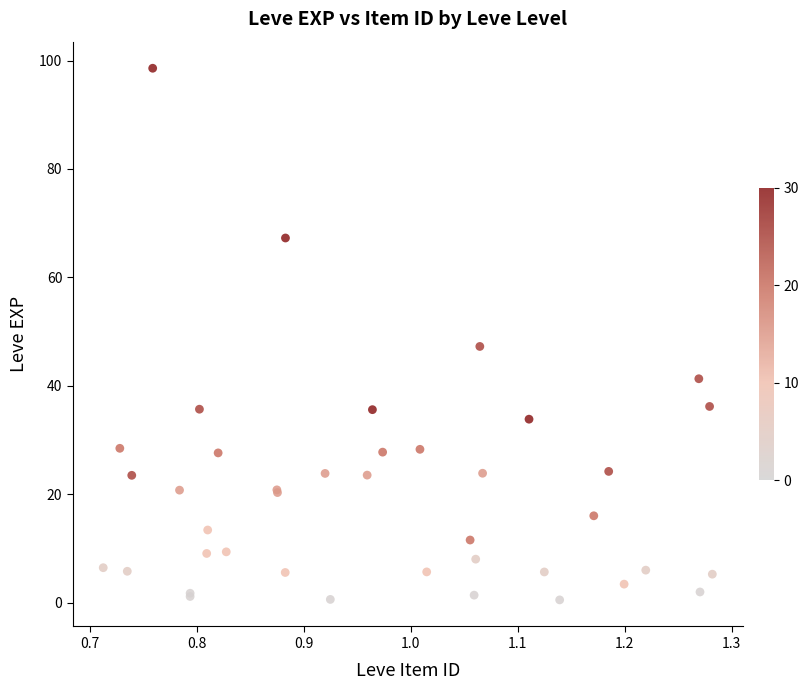

What Y value in the scatter plot is closest to 49?

47.3